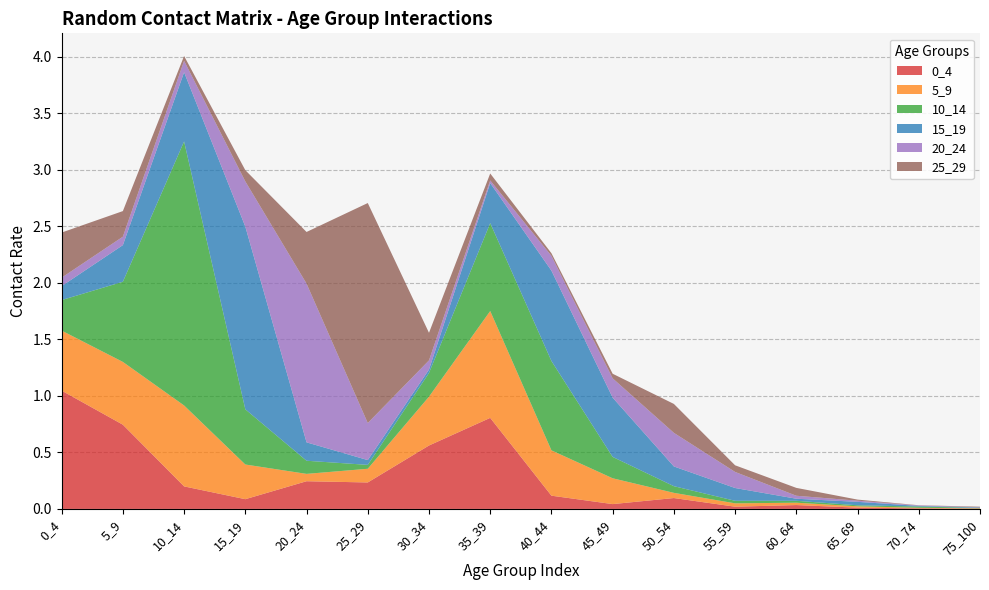

Reading left to right, what are all the values shown in this chart?

0_4: 0_4=1.0	5_9=0.7	10_14=0.2	15_19=0.1	20_24=0.2	25_29=0.2	30_34=0.6	35_39=0.8	40_44=0.1	45_49=0.0	50_54=0.1	55_59=0.0	60_64=0.0	65_69=0.0	70_74=0.0	75_100=0.0
5_9: 0_4=0.5	5_9=0.6	10_14=0.7	15_19=0.3	20_24=0.1	25_29=0.1	30_34=0.4	35_39=0.9	40_44=0.4	45_49=0.2	50_54=0.0	55_59=0.0	60_64=0.0	65_69=0.0	70_74=0.0	75_100=0.0
10_14: 0_4=0.3	5_9=0.7	10_14=2.3	15_19=0.5	20_24=0.1	25_29=0.0	30_34=0.2	35_39=0.8	40_44=0.8	45_49=0.2	50_54=0.1	55_59=0.0	60_64=0.0	65_69=0.0	70_74=0.0	75_100=0.0
15_19: 0_4=0.1	5_9=0.3	10_14=0.6	15_19=1.6	20_24=0.2	25_29=0.0	30_34=0.0	35_39=0.4	40_44=0.8	45_49=0.5	50_54=0.2	55_59=0.1	60_64=0.0	65_69=0.0	70_74=0.0	75_100=0.0
20_24: 0_4=0.1	5_9=0.1	10_14=0.1	15_19=0.4	20_24=1.4	25_29=0.3	30_34=0.1	35_39=0.0	40_44=0.1	45_49=0.2	50_54=0.3	55_59=0.1	60_64=0.0	65_69=0.0	70_74=0.0	75_100=0.0
25_29: 0_4=0.4	5_9=0.2	10_14=0.0	15_19=0.1	20_24=0.5	25_29=1.9	30_34=0.2	35_39=0.1	40_44=0.0	45_49=0.0	50_54=0.3	55_59=0.1	60_64=0.1	65_69=0.0	70_74=0.0	75_100=0.0